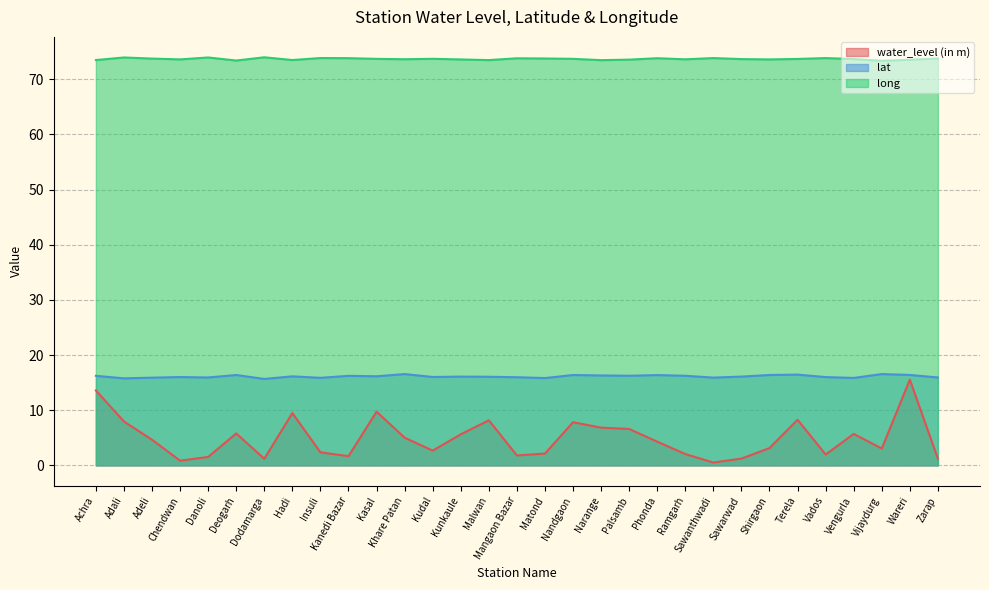

What is the label of the 3rd point from the left?

Adeli